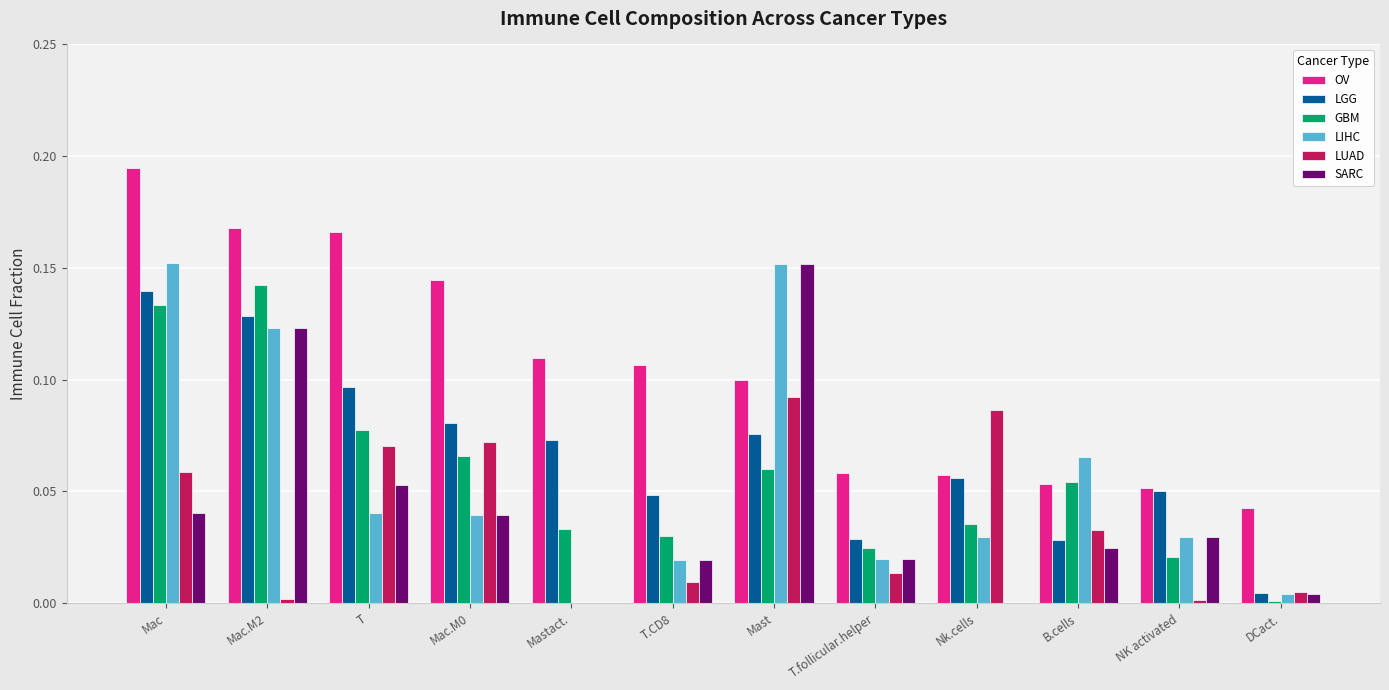

Is the value of LGG at T.follicular.helper greater than the value of LUAD at T?

No